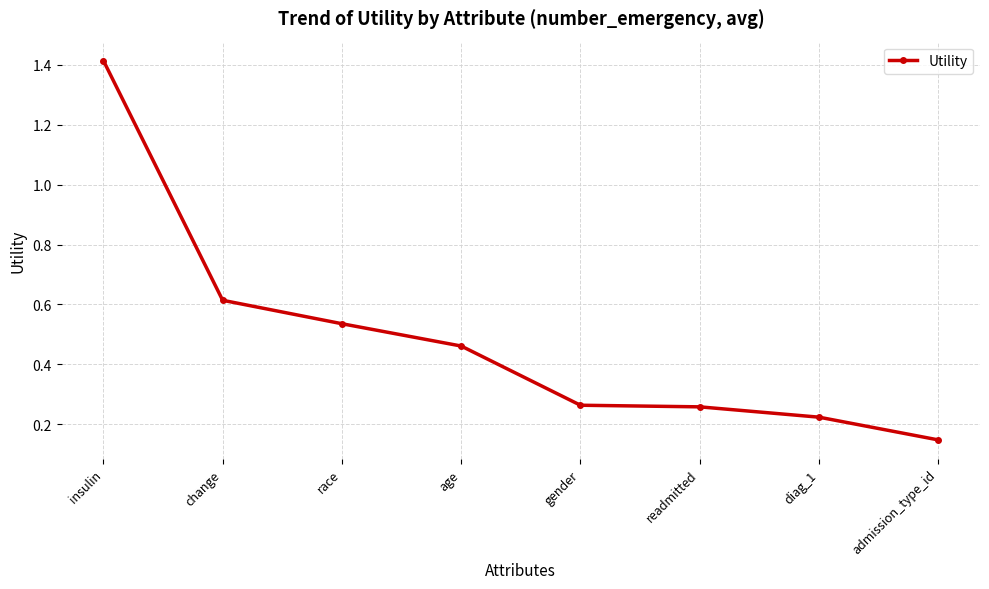

The chart shows a value of 0.2 at race. True or false?

False